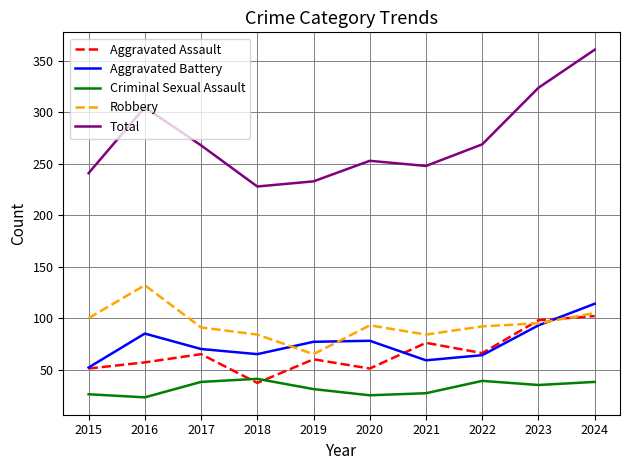

True or false: Criminal Sexual Assault and Aggravated Battery cross at least once.

False